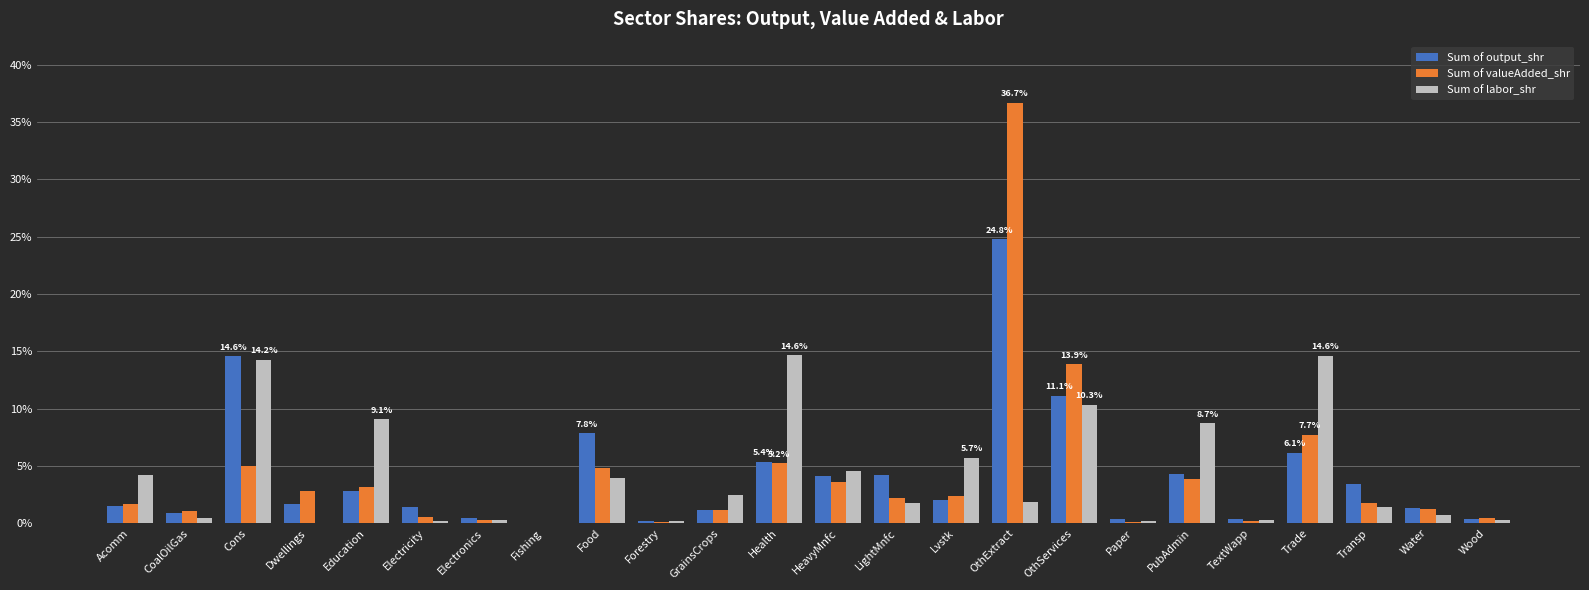

Which series changed the most between CoalOilGas and PubAdmin?

Sum of labor_shr